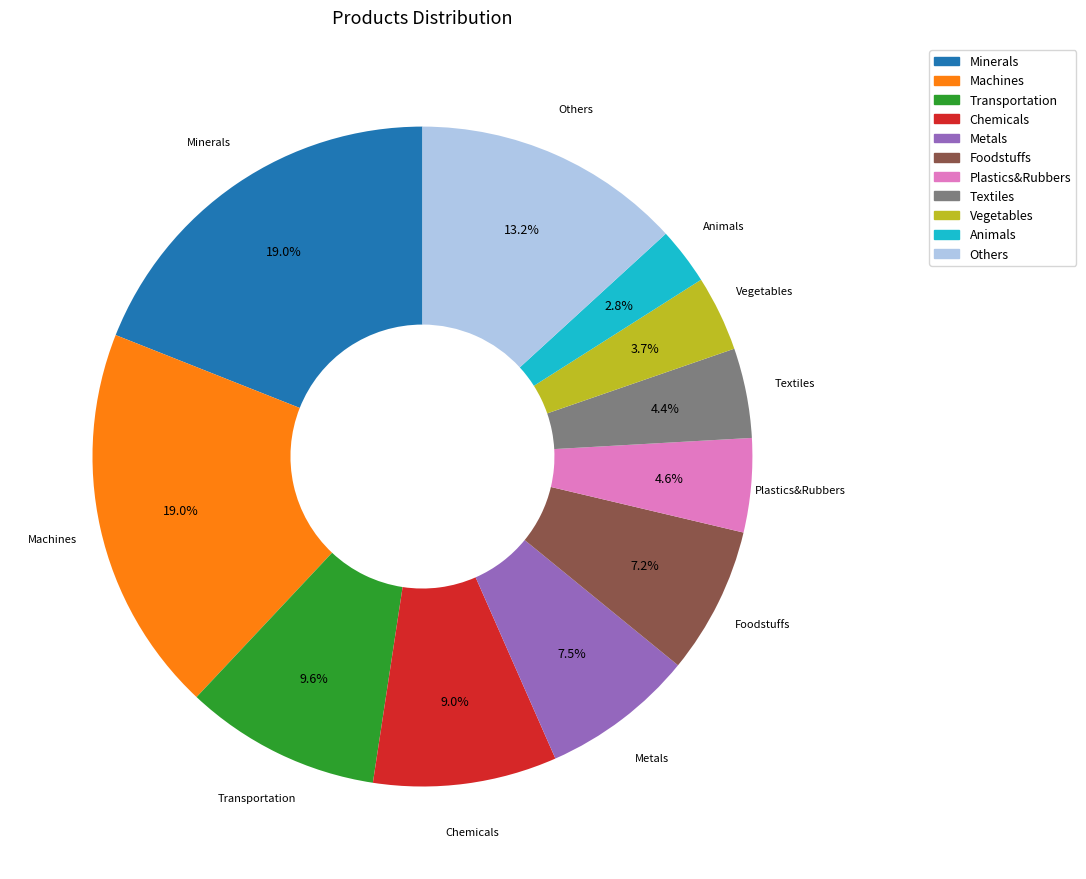

Do Minerals and Foodstuffs together represent more than half of the pie?

No